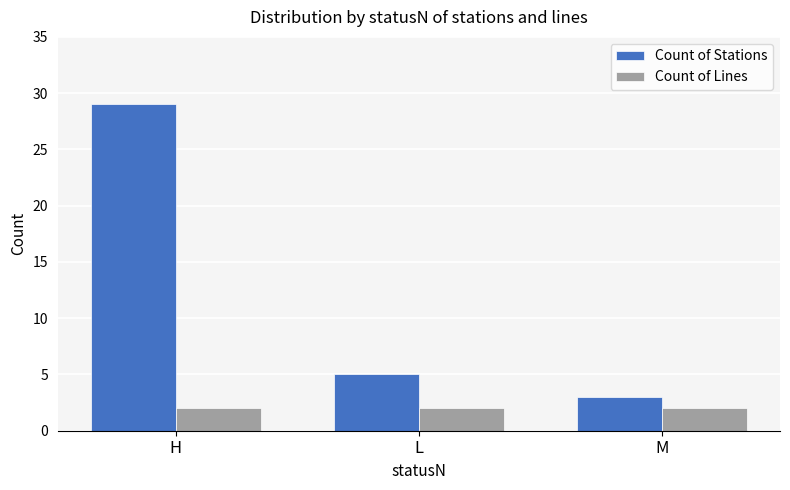

Is the value of Count of Lines at H greater than the value of Count of Stations at L?

No